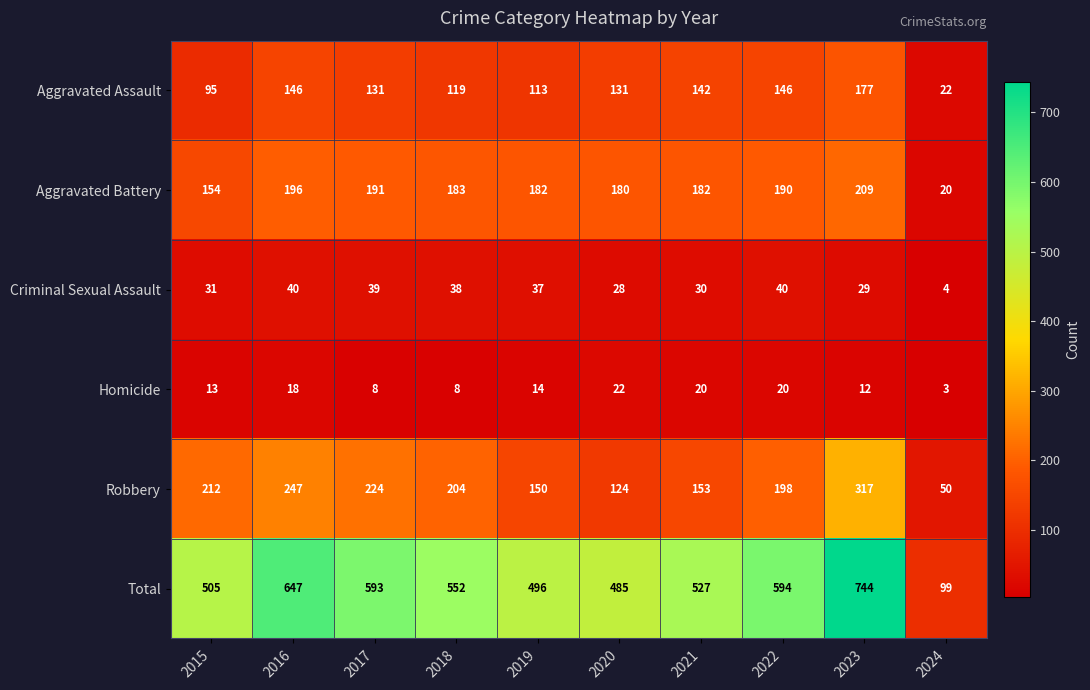

What is the spread (max minus min) of values at 2024?

96